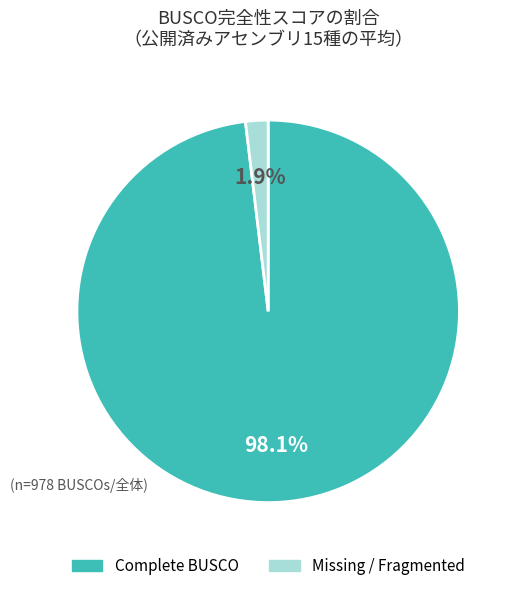

Does any single category account for the majority?

Yes